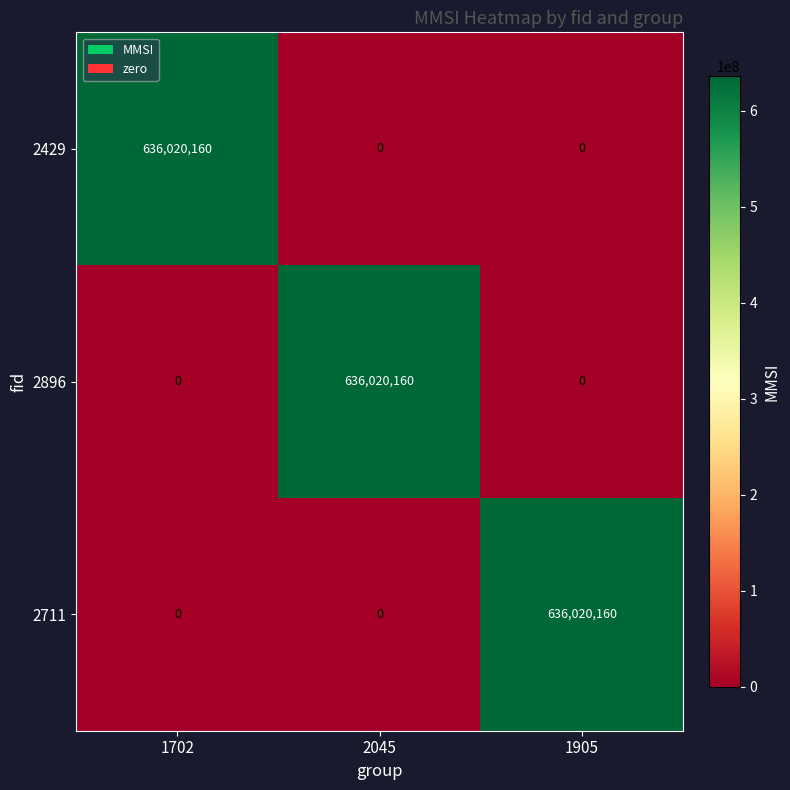

What is the maximum value shown in the chart?

636020160